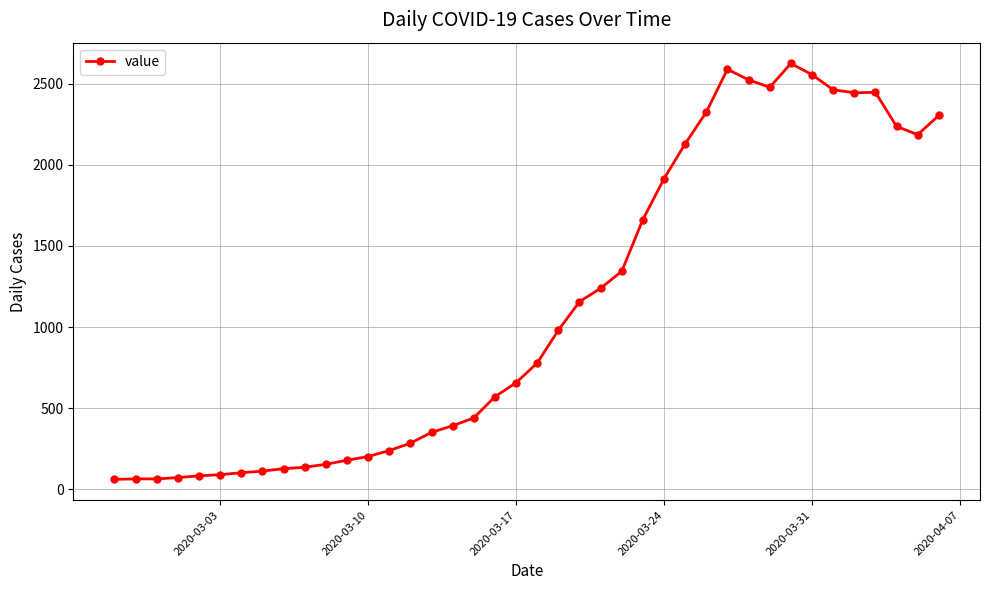

What is the value of the 19th point from the left?

570